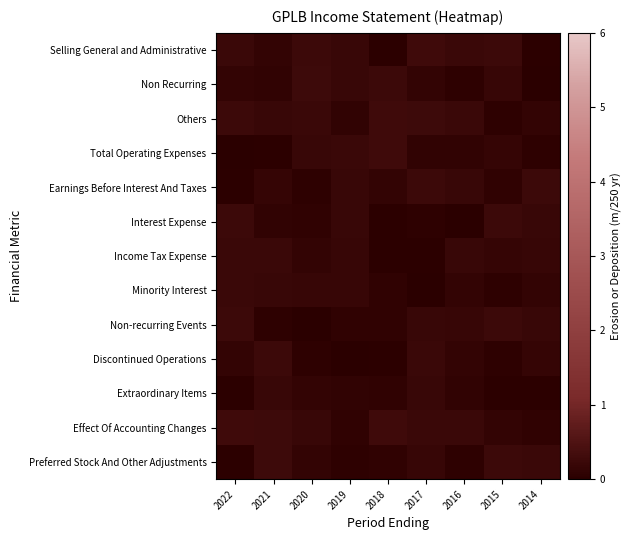

At which category does the chart reach its minimum across all series?

2016